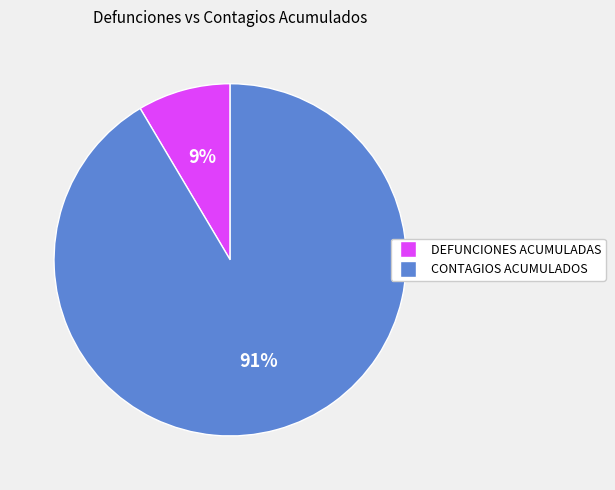

To the nearest percent, what is the average slice percentage?

50%